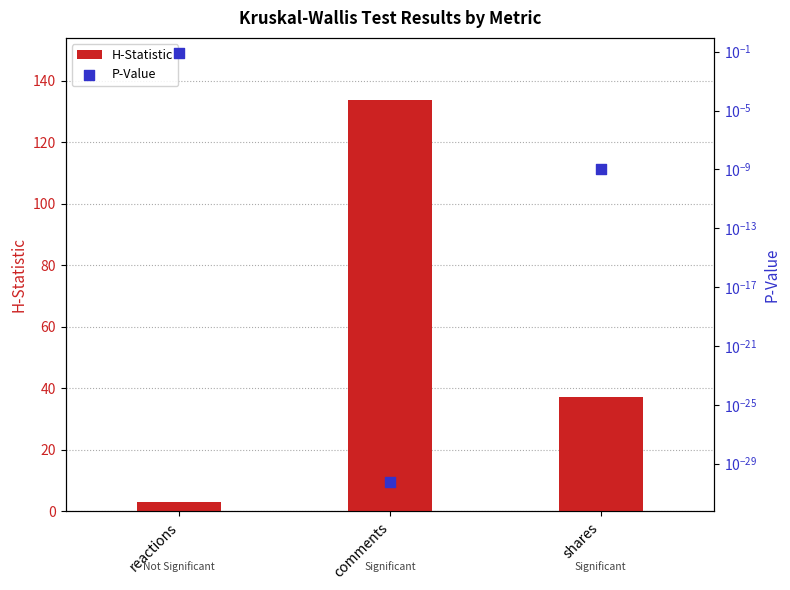

What are all the series names shown in the legend?

H-Statistic, P-Value